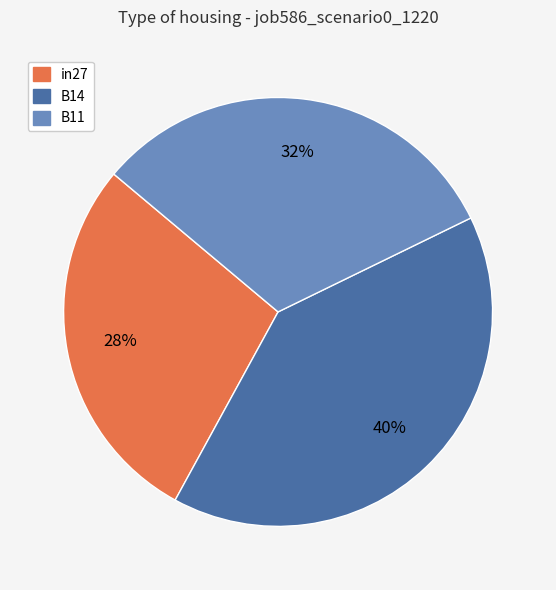

Is the sum of B11 and B14 greater than half?

Yes